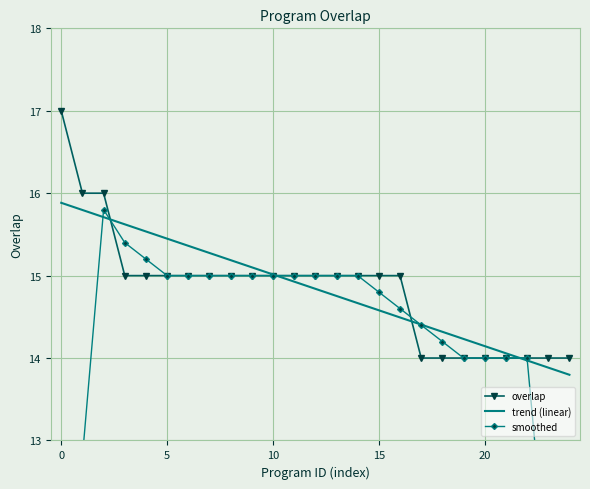

True or false: trend (linear) has a value of 14.0 at 22.

True